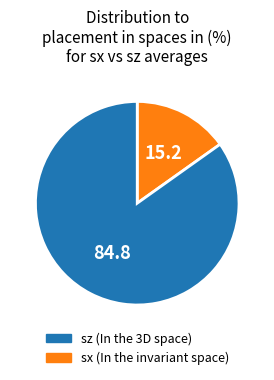

Is there a majority slice in this chart?

Yes